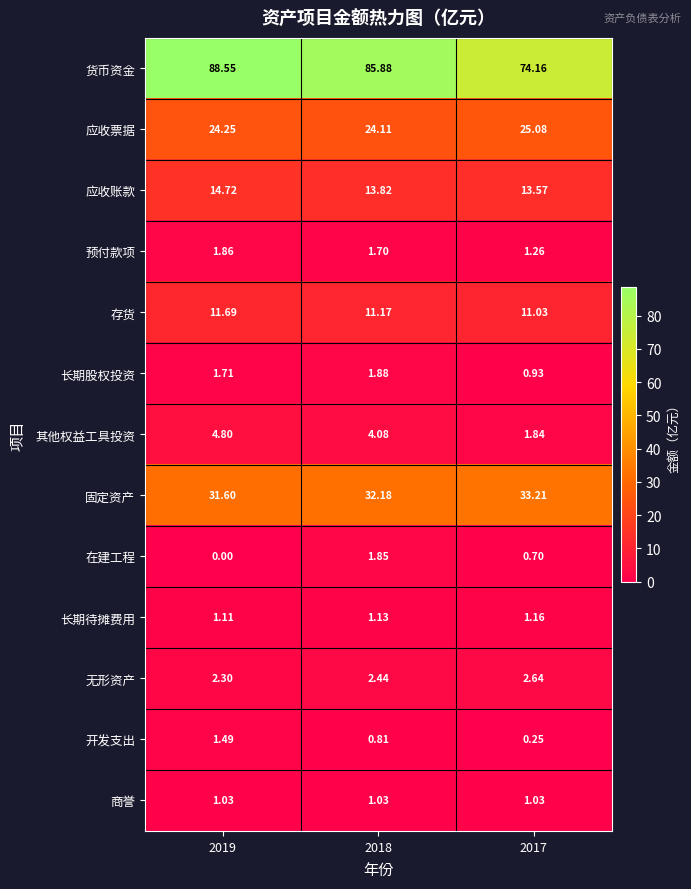

Is the value of 其他权益工具投资 at 2017 greater than the value of 长期股权投资 at 2017?

Yes